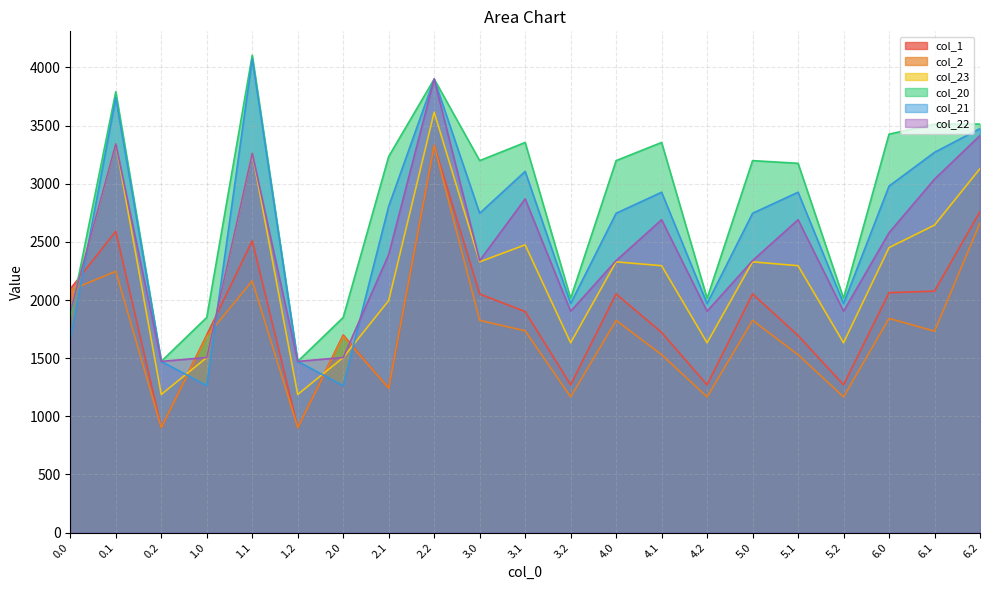

True or false: col_1 and col_23 intersect in this chart.

True